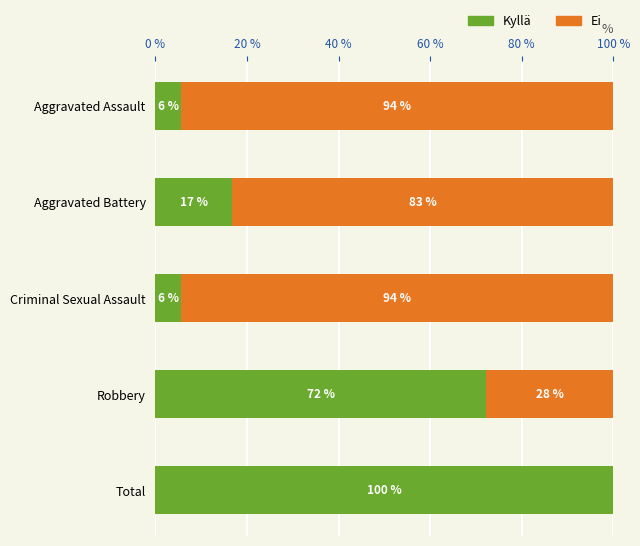

True or false: Kyllä has a value of 16.7 at Aggravated Battery.

True